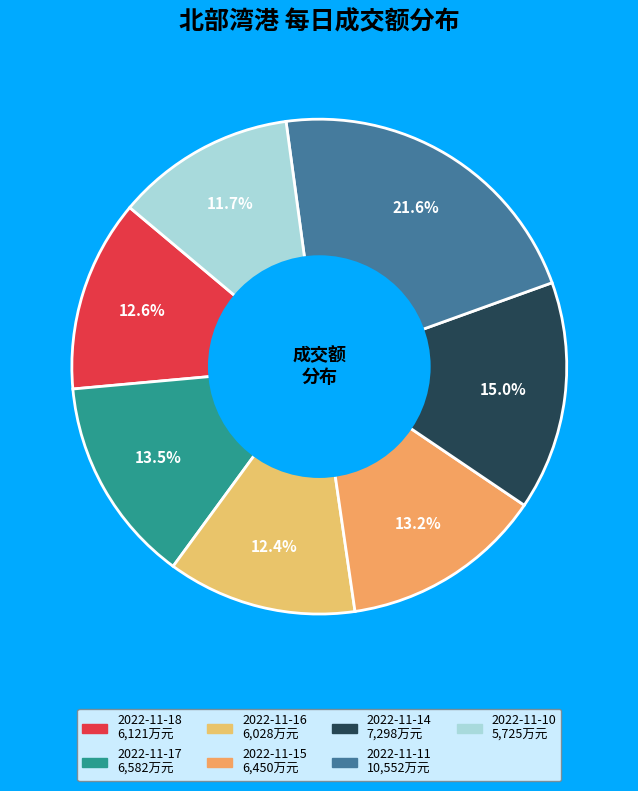

Which slice is the smallest?

2022-11-10